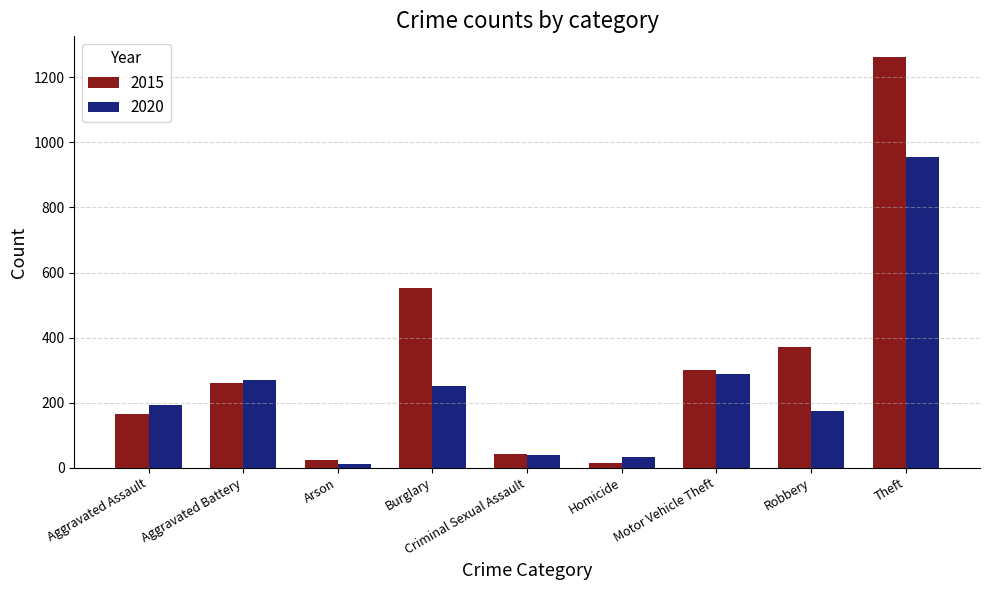

At which label does 2020 reach its peak?

Theft